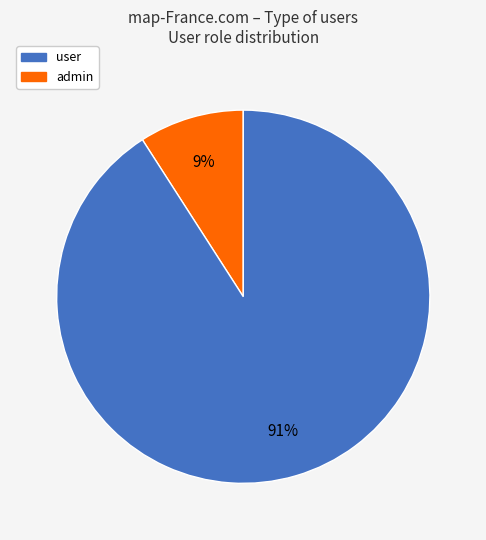

Is there a majority slice in this chart?

Yes